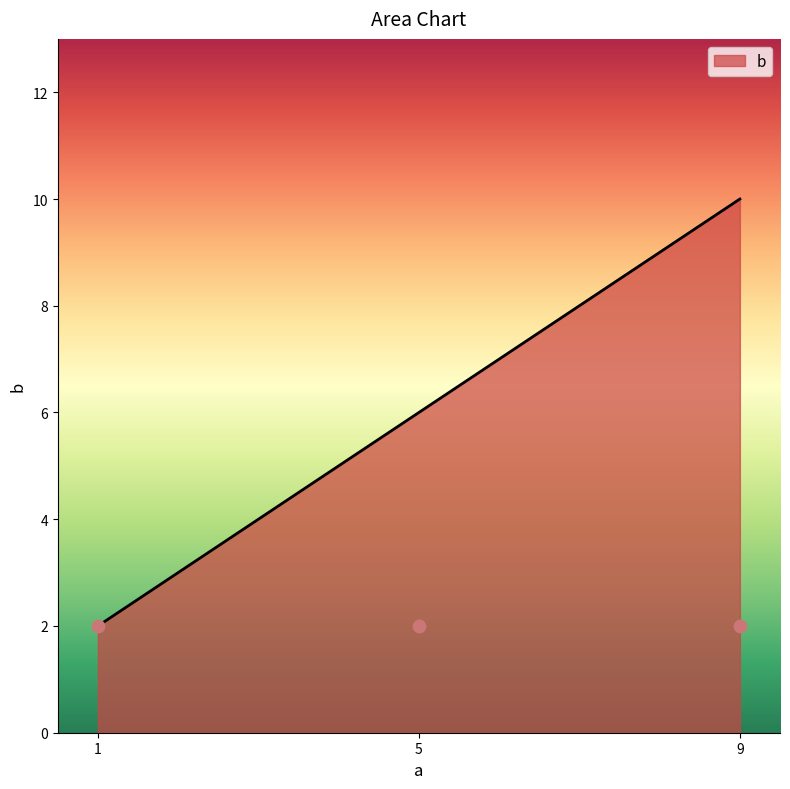

Between 1 and 9, which is larger?

9